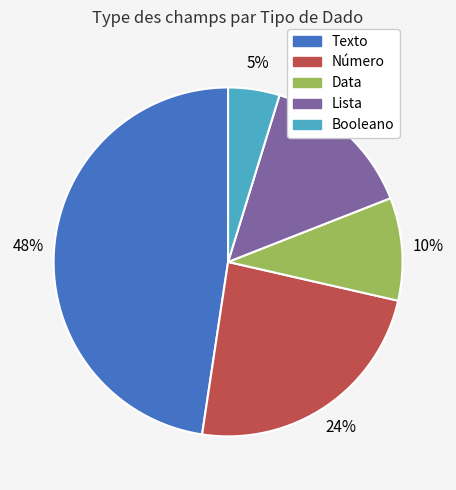

To the nearest percent, what is the difference between the Número and Data slice percentages?

14%